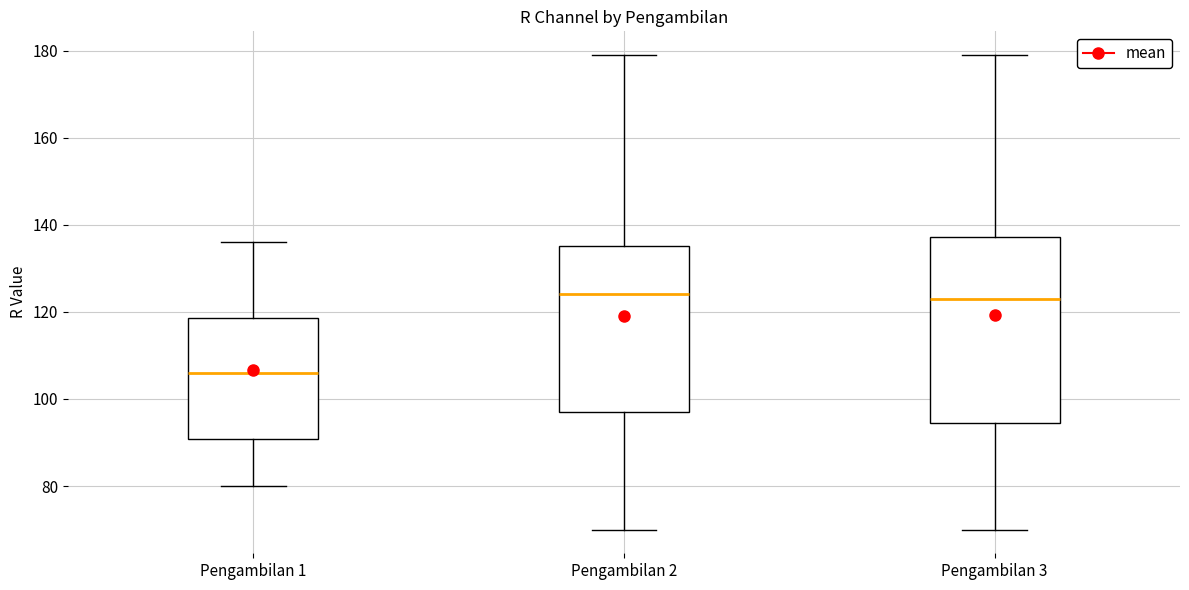

Reading left to right, read every box against the y-axis: the position of its median line, the range the box covers, and the ends of its whiskers. The values are not printed on the chart, so give them approximately, as read against the axis.

Pengambilan 1: median 106, box 90 to 118, whiskers 80 to 136
Pengambilan 2: median 124, box 98 to 136, whiskers 70 to 180
Pengambilan 3: median 124, box 94 to 138, whiskers 70 to 180